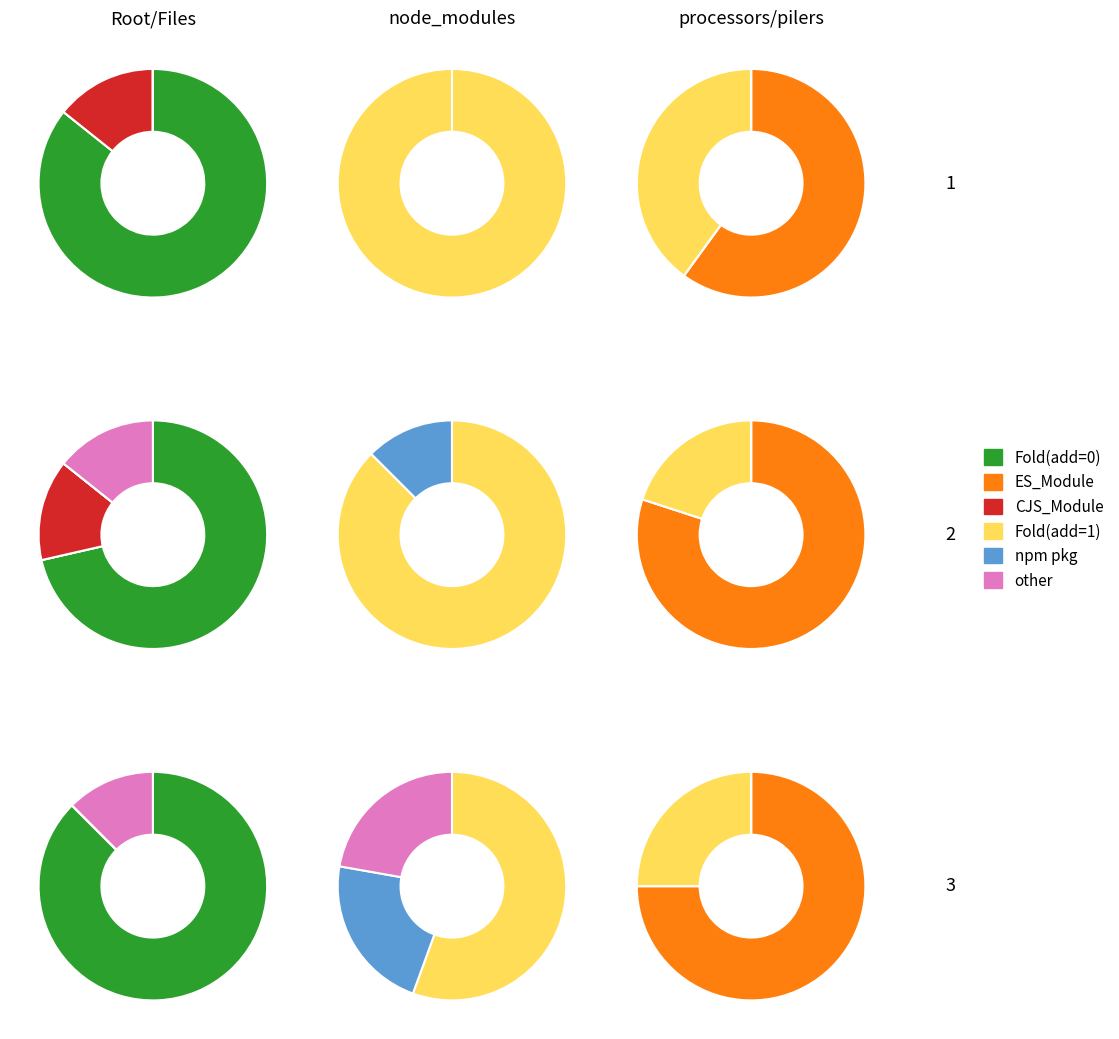

What percentage is the 1 slice, to the nearest percent?

33%